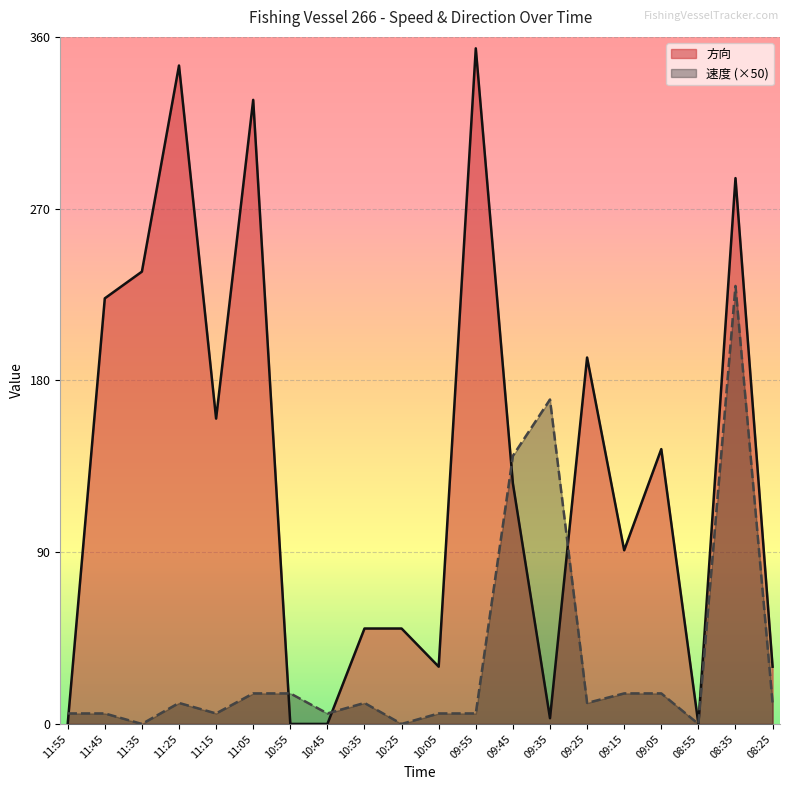

In 速度, how many points are higher than both neighbors (excluding endpoints)?

4